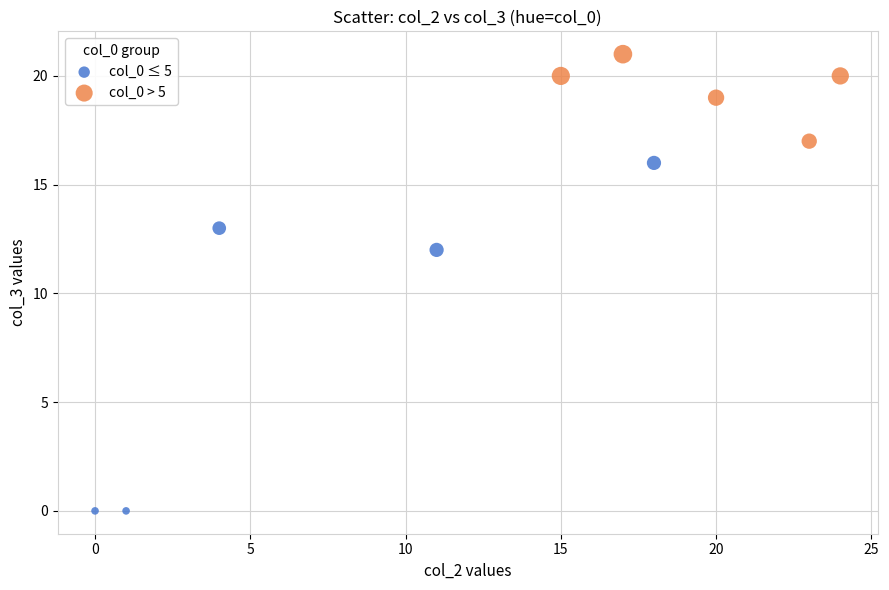

Which series contains the lowest Y value?

col_0 ≤ 5